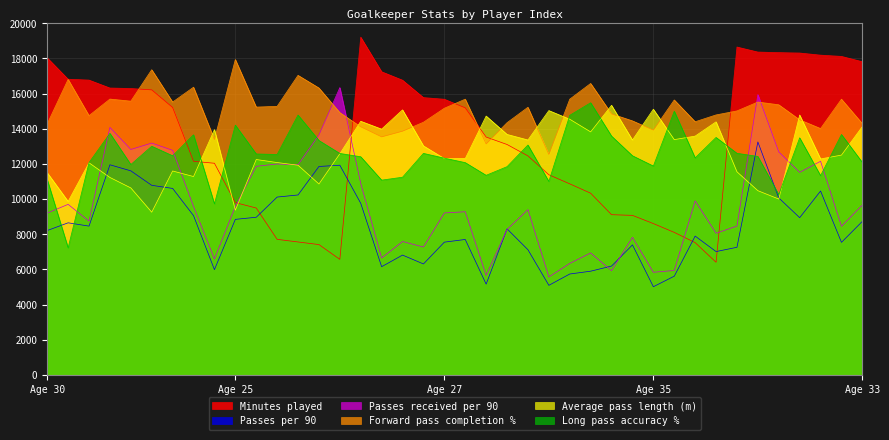

What position from the left is 32?

33